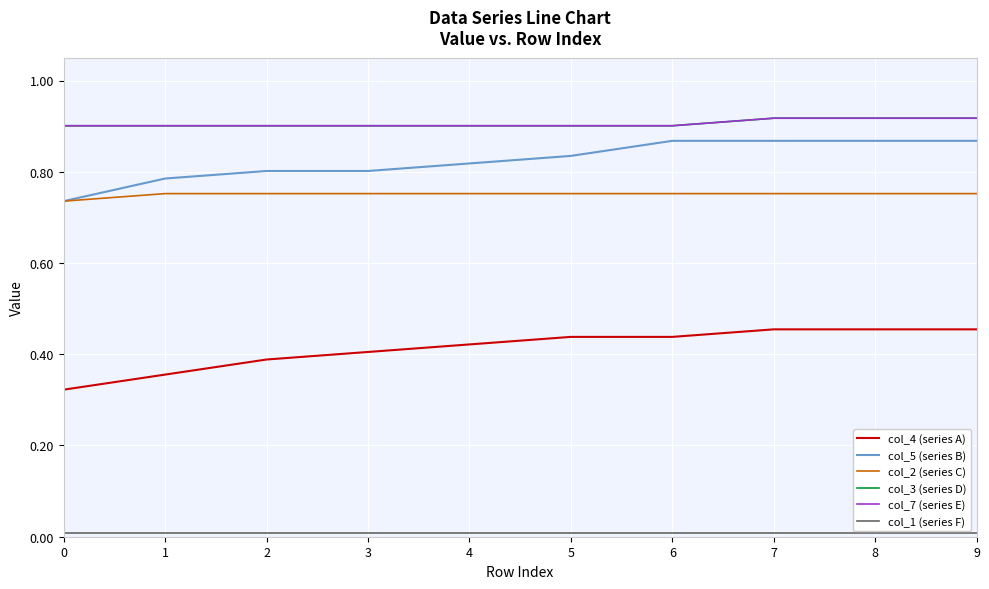

Is this an area chart (filled region under the line)?

No